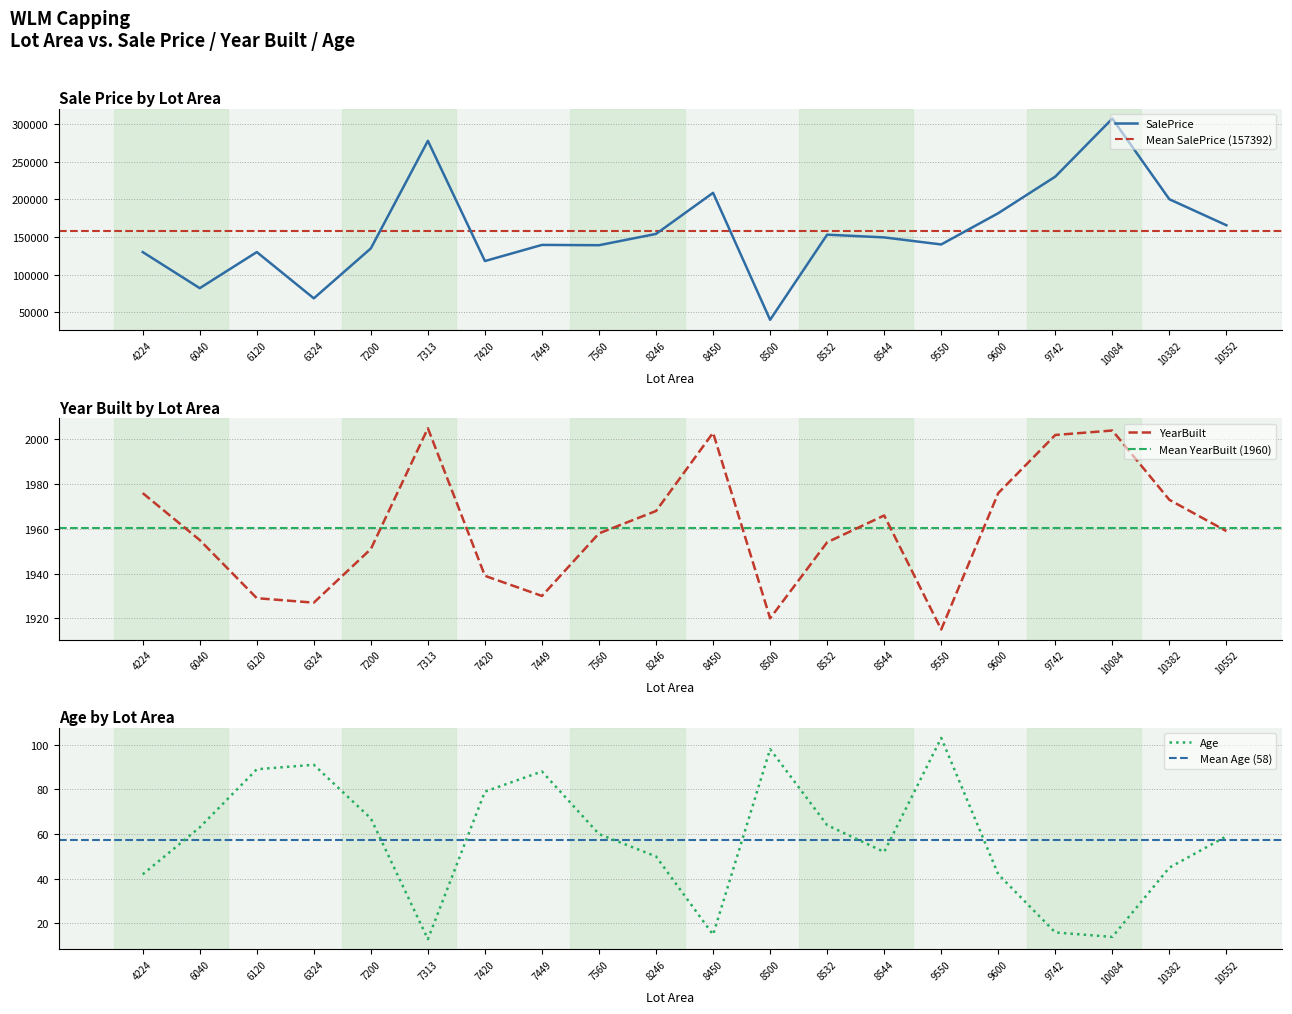

At which category does the chart reach its minimum across all series?

7313